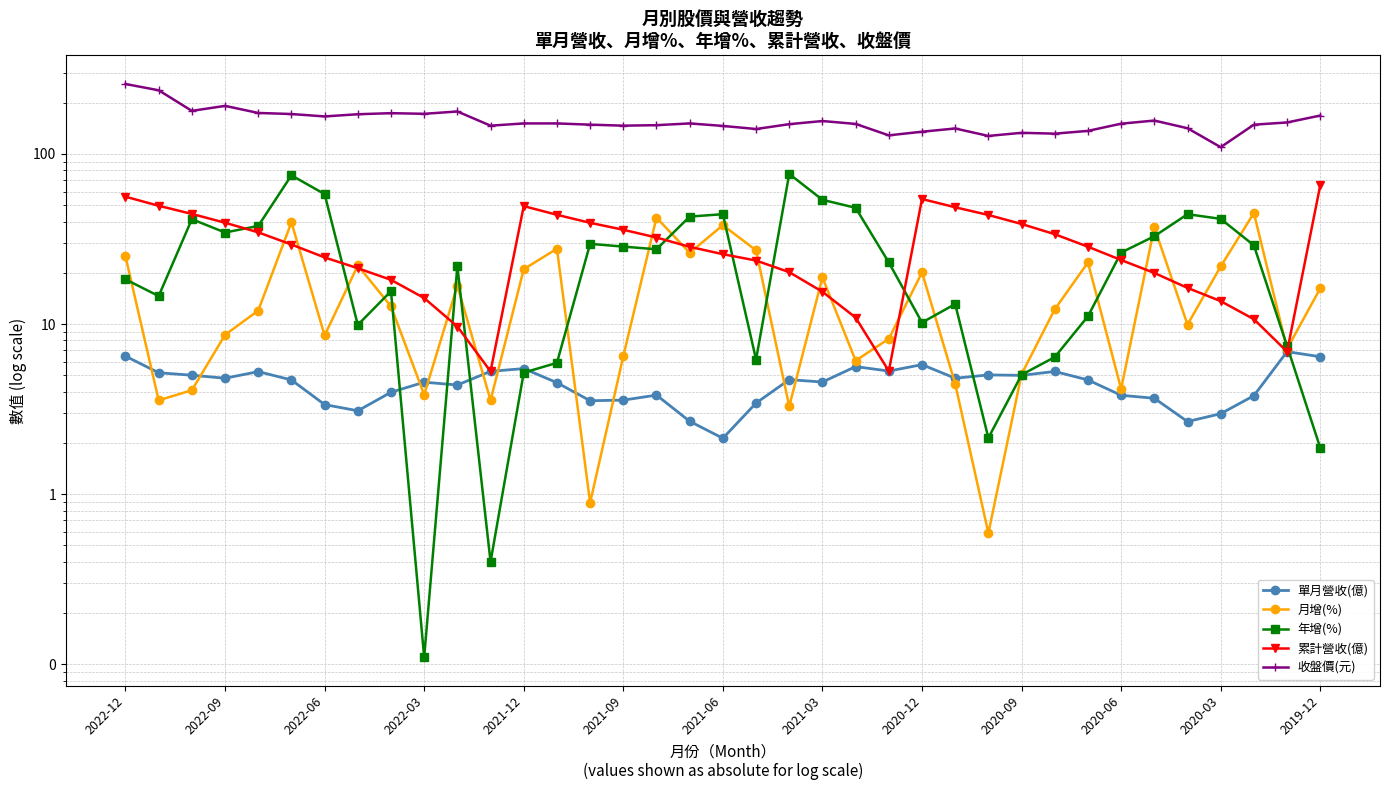

How many series are shown in this chart?

5